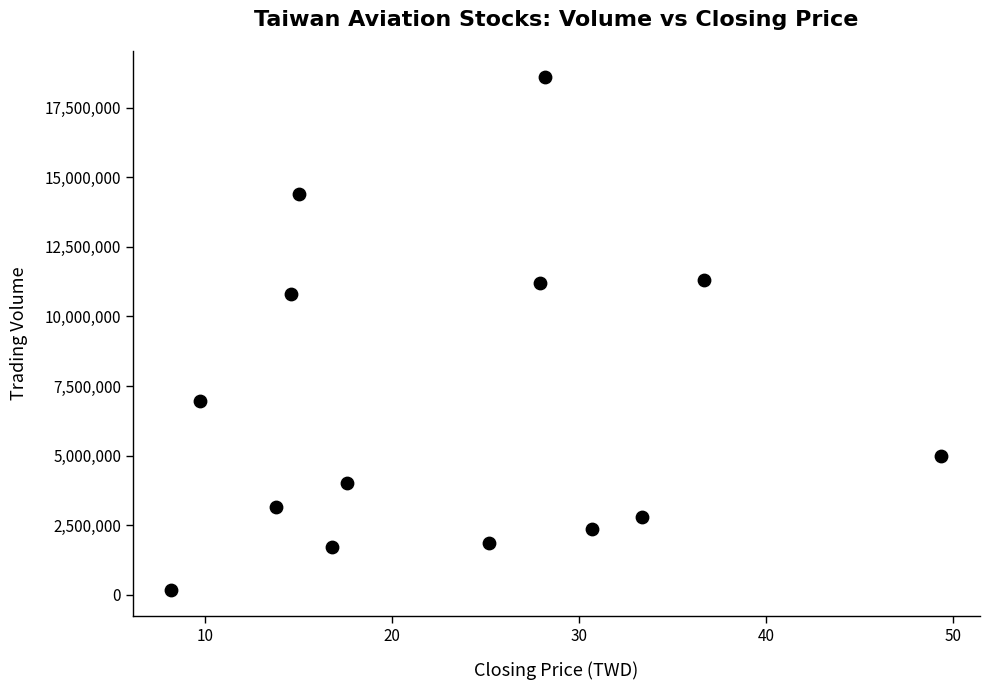

What Y value in the scatter plot is closest to 9390298?

10789412